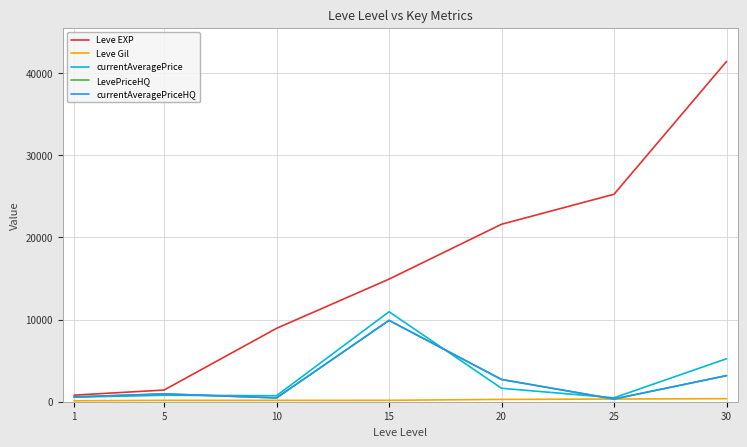

Reading right to left, transcribe all the data shown in this chart.

Leve EXP: 30=41410.0	25=25250.0	20=21600.0	15=14920.0	10=8930.0	5=1420.0	1=800.0
Leve Gil: 30=372.0	25=326.0	20=281.0	15=172.0	10=169.0	5=169.0	1=113.0
currentAveragePrice: 30=5231.2	25=481.5	20=1636.7	15=10950.0	10=730.7	5=784.0	1=552.7
LevePriceHQ: 30=3175.0	25=328.6	20=2708.6	15=9900.0	10=466.9	5=950.0	1=583.2
currentAveragePriceHQ: 30=3175.0	25=328.6	20=2708.6	15=9900.0	10=466.9	5=950.0	1=583.2